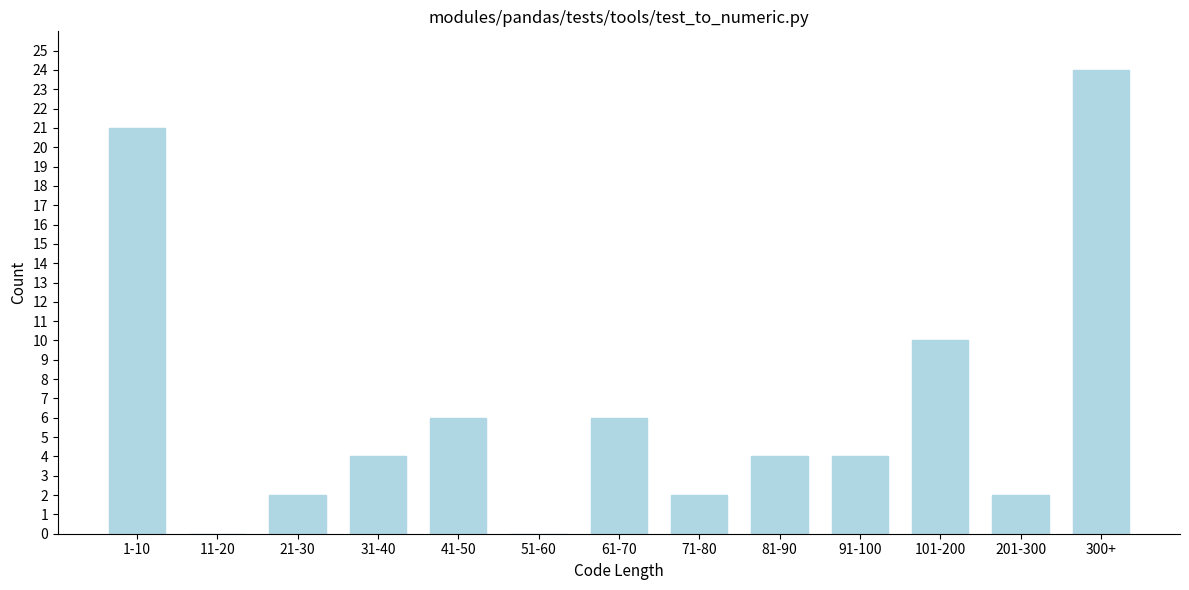

Reading left to right, what are all the values shown in this chart?

1-10=21	11-20=0	21-30=2	31-40=4	41-50=6	51-60=0	61-70=6	71-80=2	81-90=4	91-100=4	101-200=10	201-300=2	300+=24